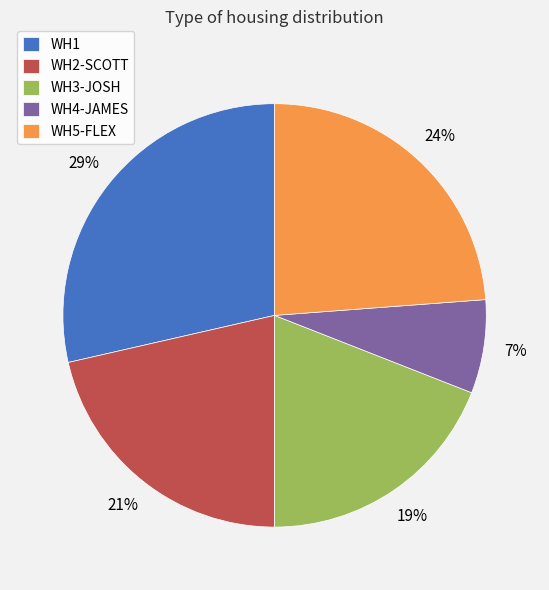

Is it true that WH5-FLEX is 24% of the pie?

True